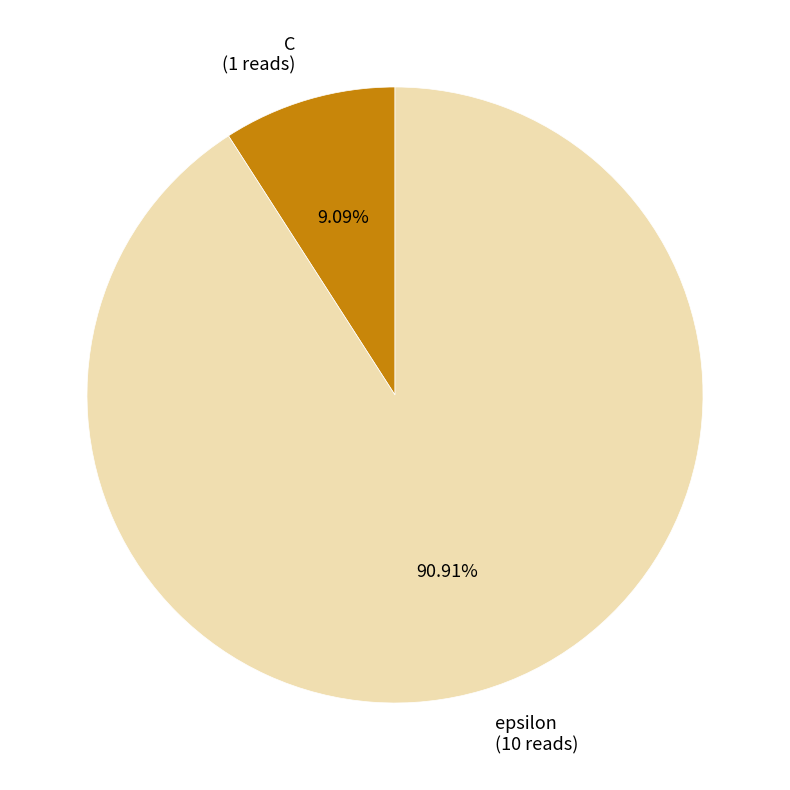

To the nearest percent, what is the difference between the C and epsilon slice percentages?

82%